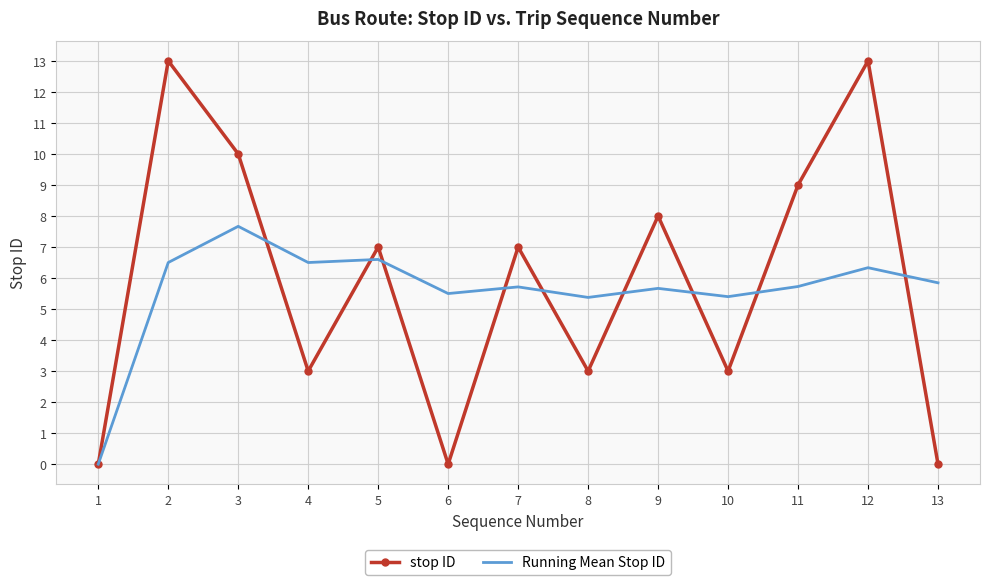

What is the total value across all series at 6?

5.5